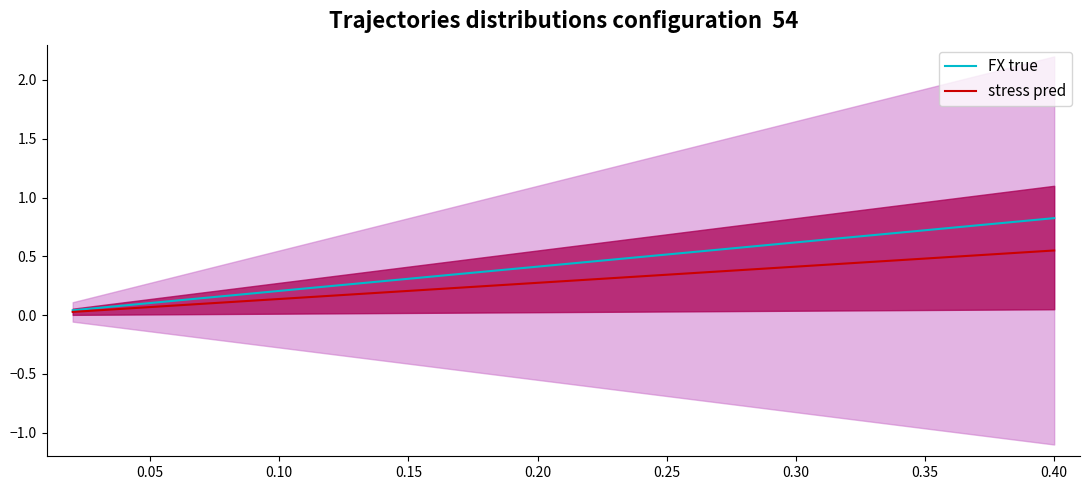

True or false: FX true and stress pred intersect in this chart.

False